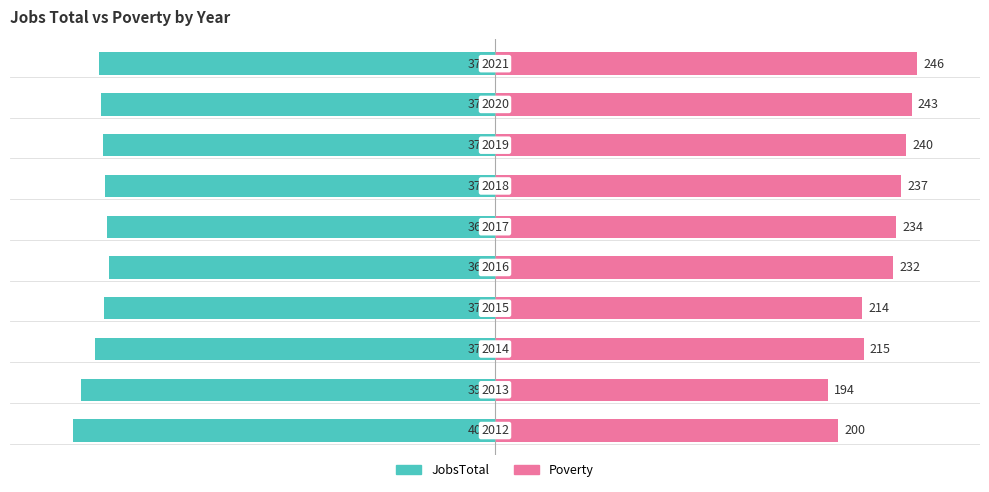

True or false: Poverty has a value of 45.8 at 8.

False